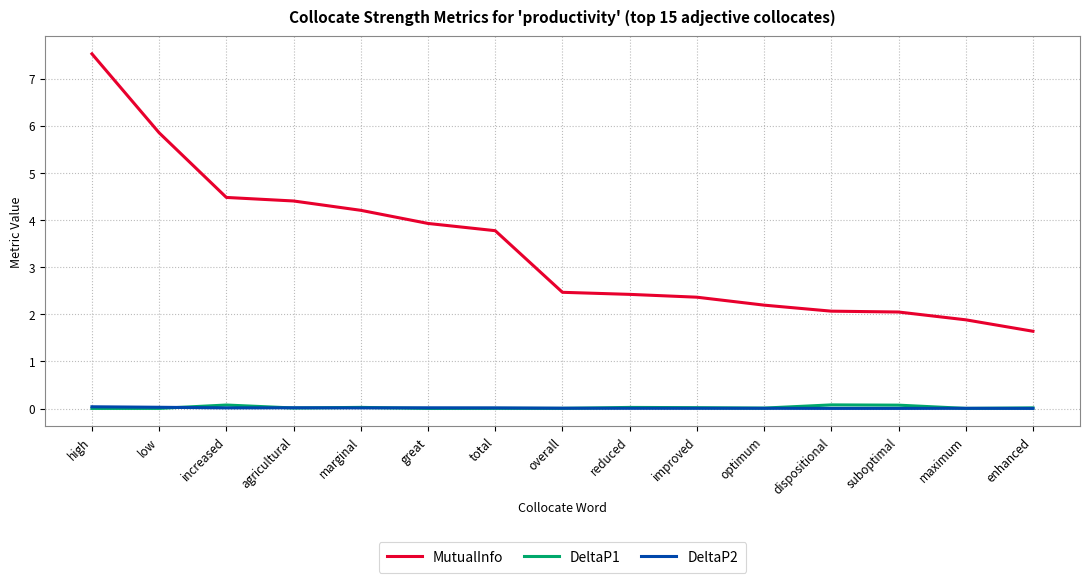

Which label corresponds to the largest value in the chart?

high